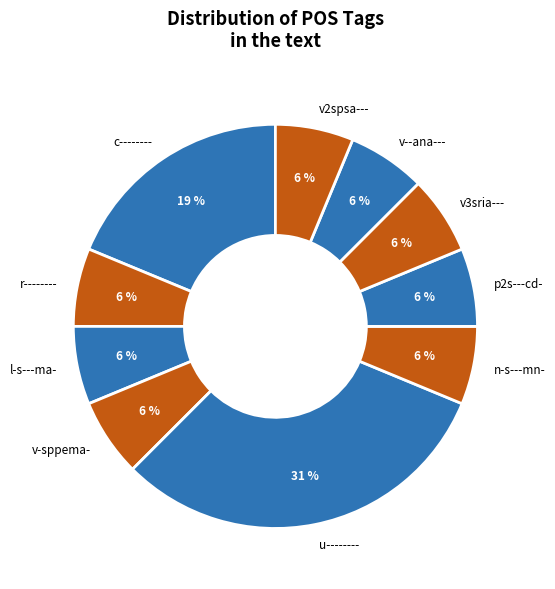

Is the sum of r-------- and v-sppema- greater than half?

No